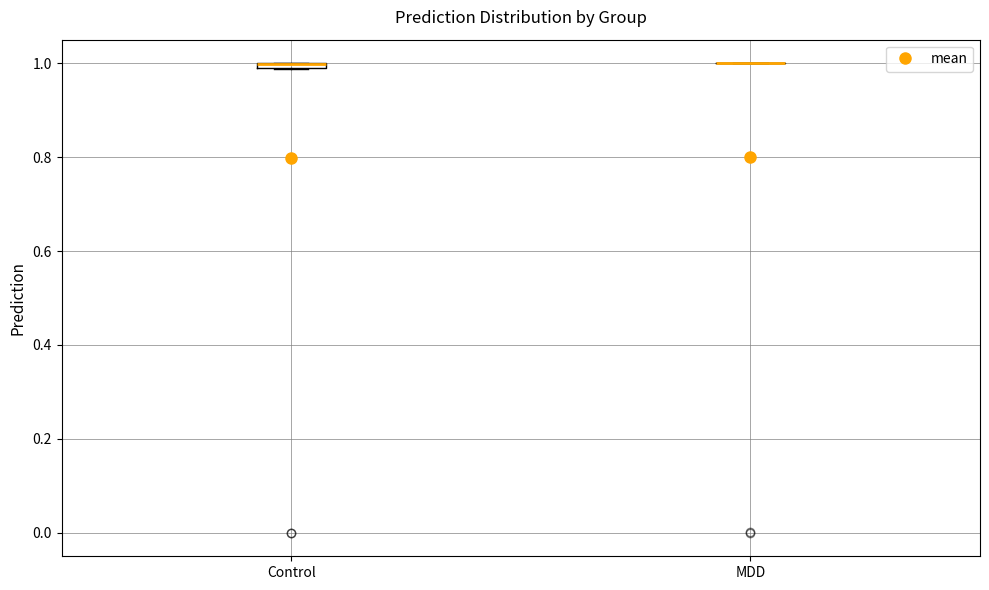

Where is the upper edge of the box for Control on the y-axis? The values are not printed on the chart, so give them approximately, as read against the axis.

1.00